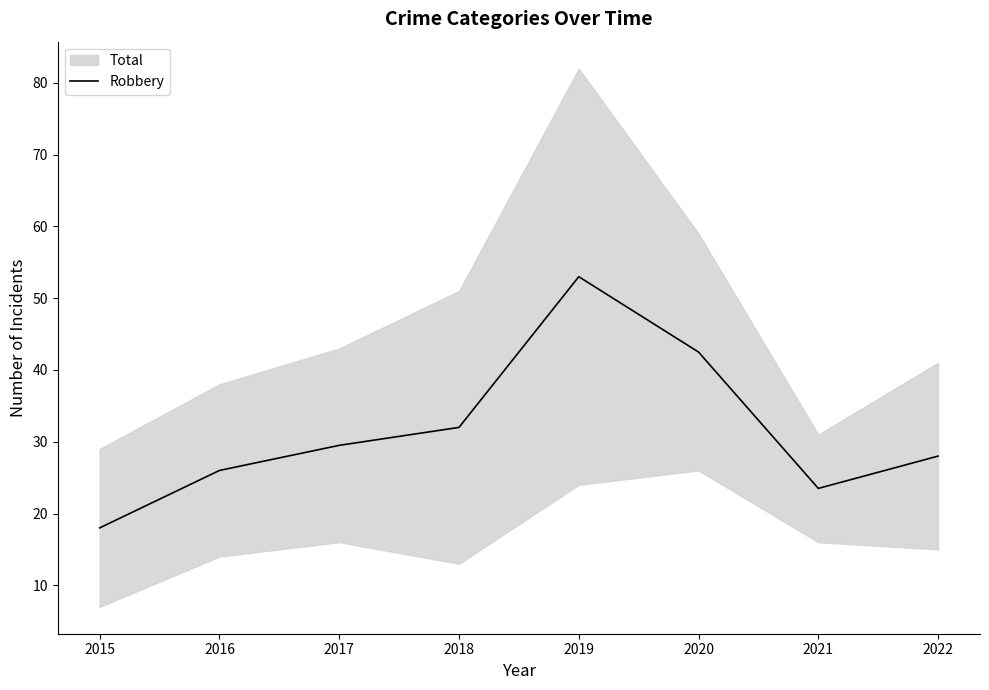

What is the average value?

31.6